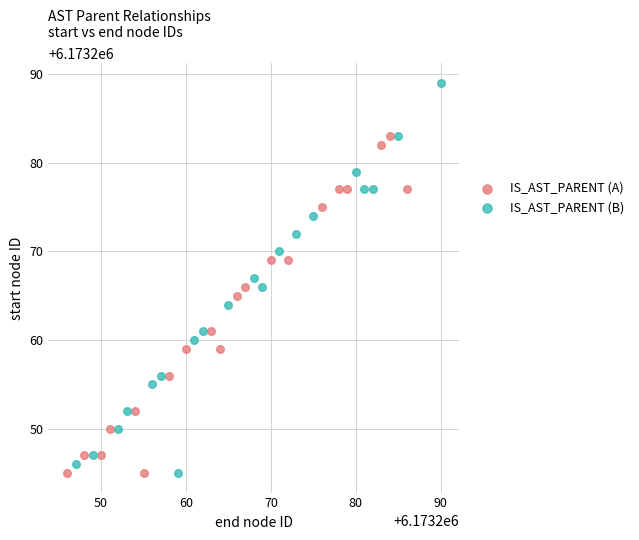

What are all the series names shown in the legend?

IS_AST_PARENT (A), IS_AST_PARENT (B)